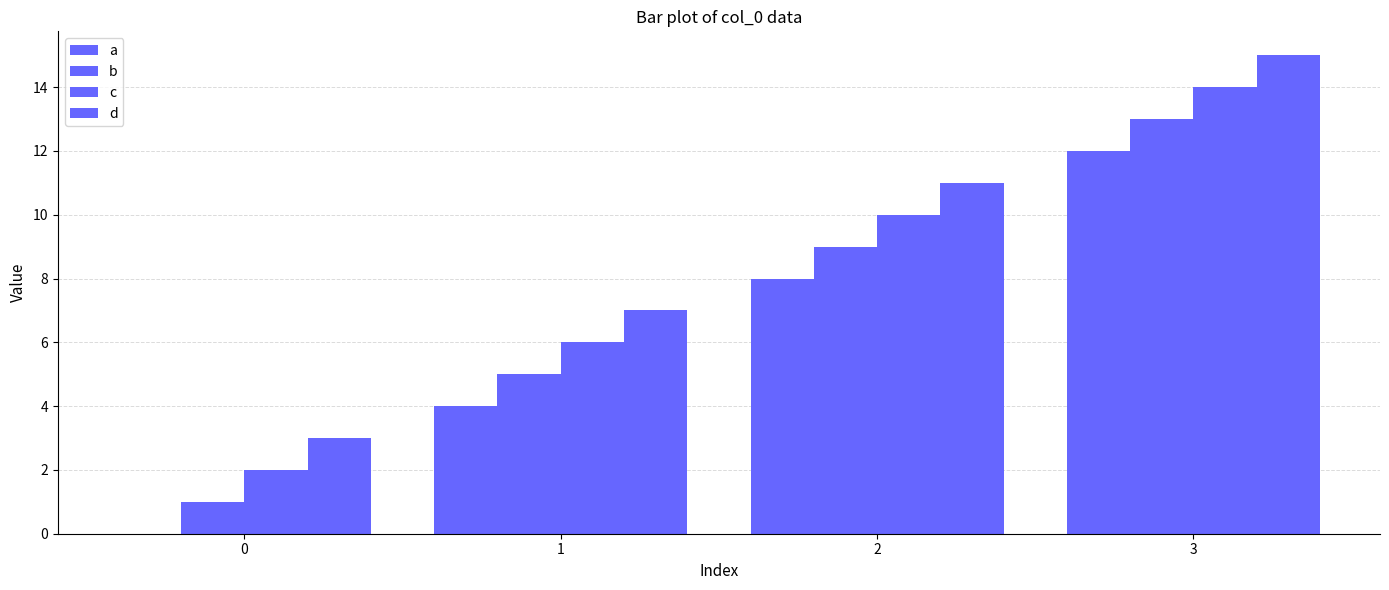

Are the bars horizontal?

No